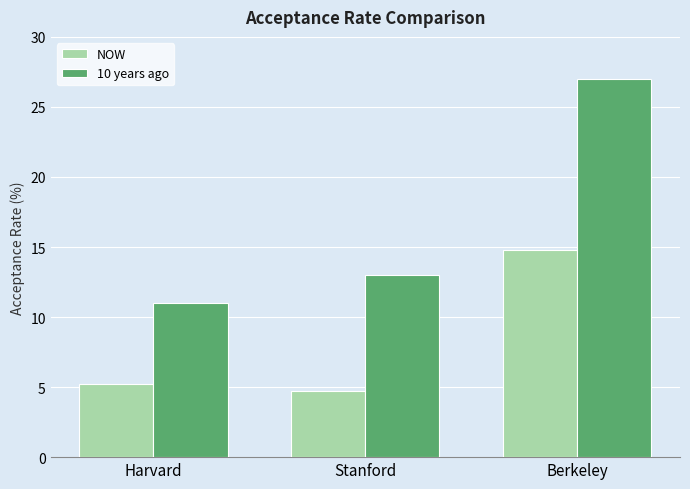

Read the NOW value at Harvard.

5.2